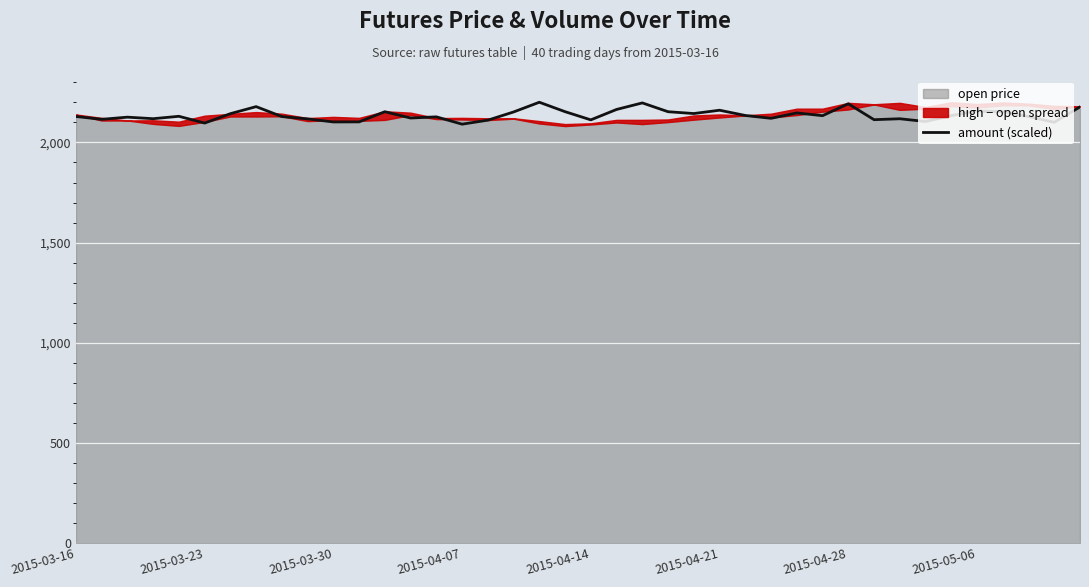

Reading right to left, what are all the values shown in this chart?

2177.8	2100.9	2129.6	2153.6	2157.2	2134.2	2104.7	2118.5	2113.9	2193.3	2133.8	2147.7	2120.7	2134.9	2161.1	2144.6	2153.7	2197.7	2165.0	2113.0	2153.8	2201.0	2152.4	2111.5	2091.5	2128.0	2122.2	2153.7	2102.9	2102.6	2117.8	2129.5	2179.1	2143.9	2097.0	2130.8	2118.8	2126.5	2115.7	2129.9